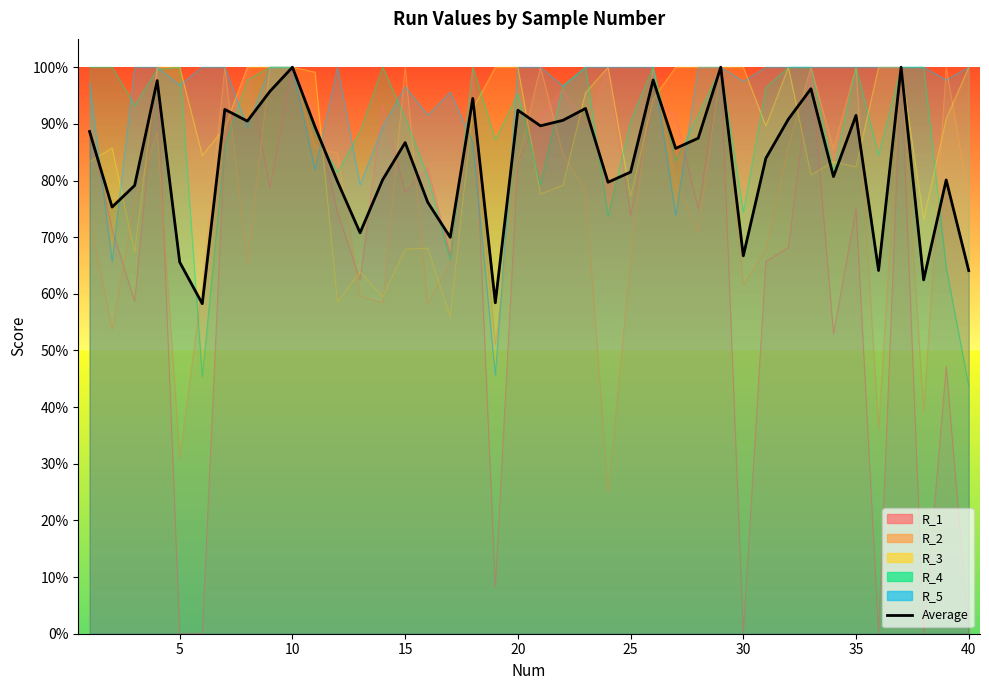

How many points are higher than both their immediate neighbors (excluding endpoints)?

13